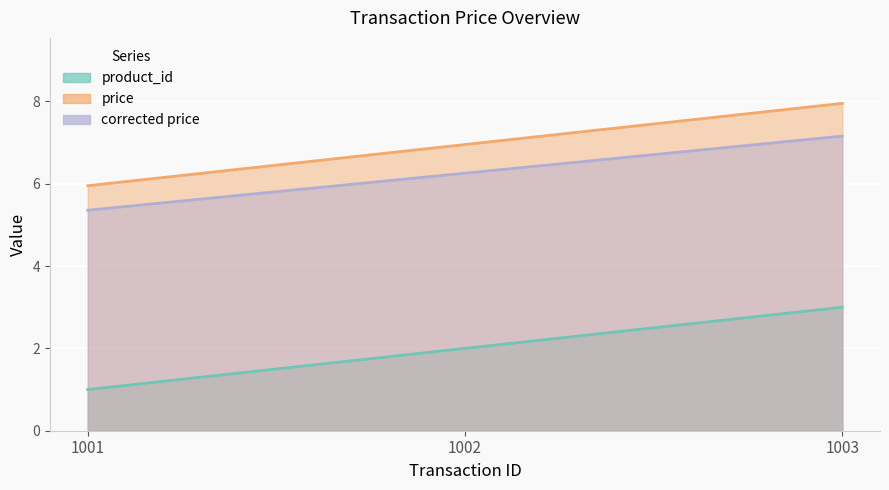

How many data points in corrected price are above 6?

2